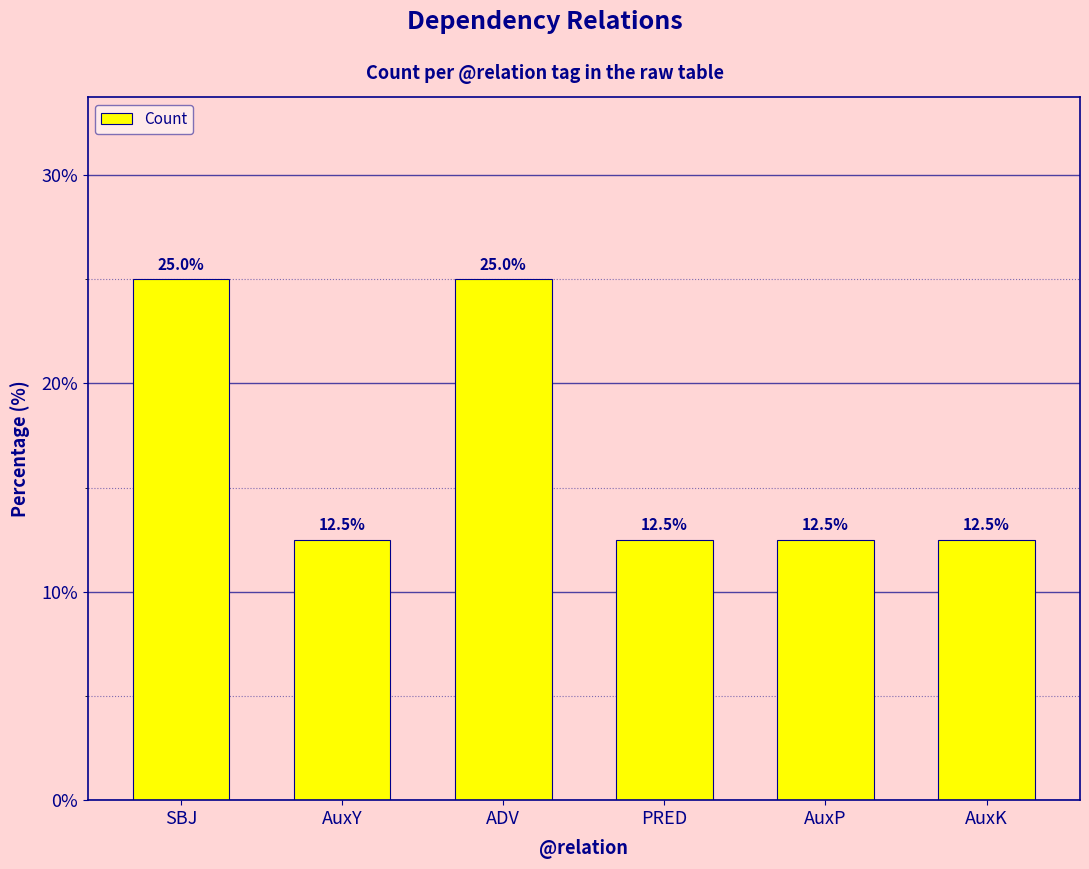

What is the label of the 4th bar from the left?

PRED